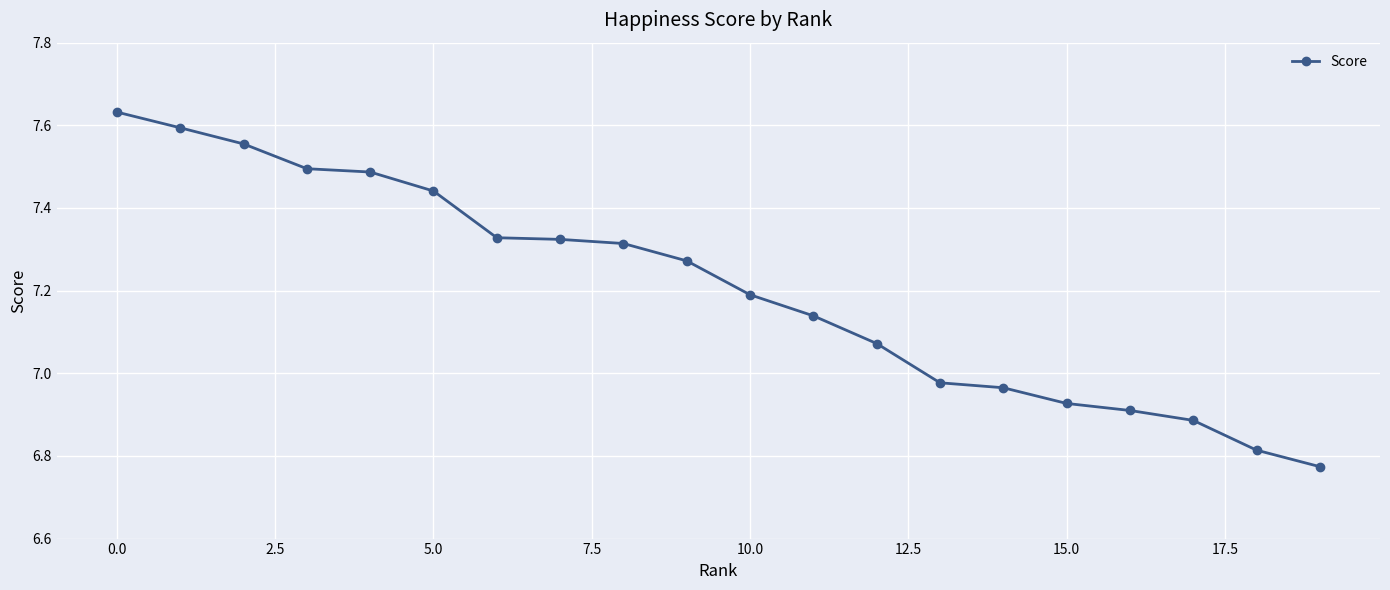

What is the sum of all values?

144.1